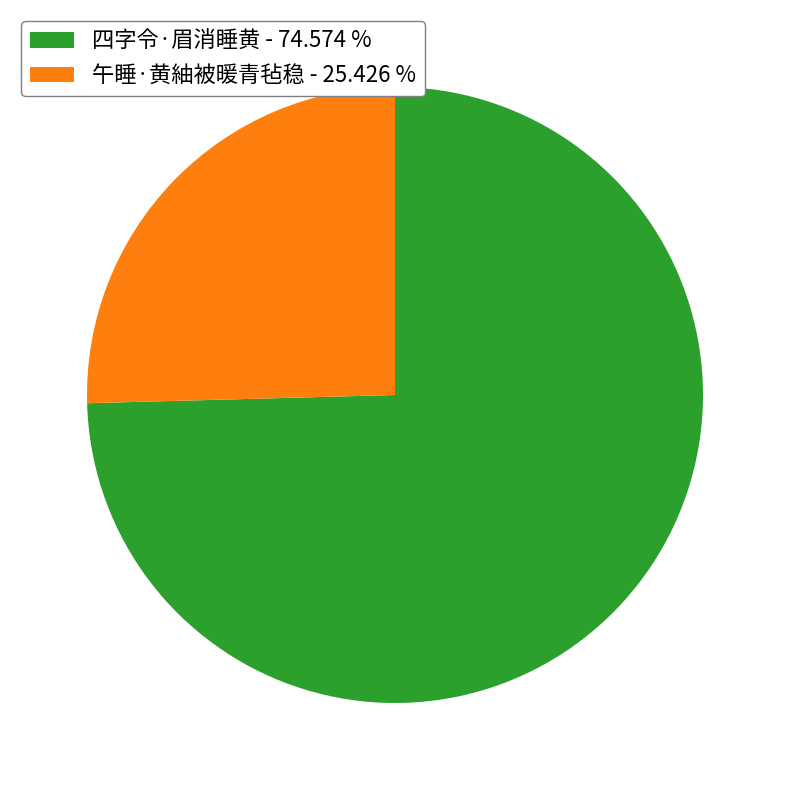

Approximately how many times larger is the value at 四字令·眉消睡黄 - 74.574 % compared to 午睡·黄紬被暖青毡稳 - 25.426 %?

2.9